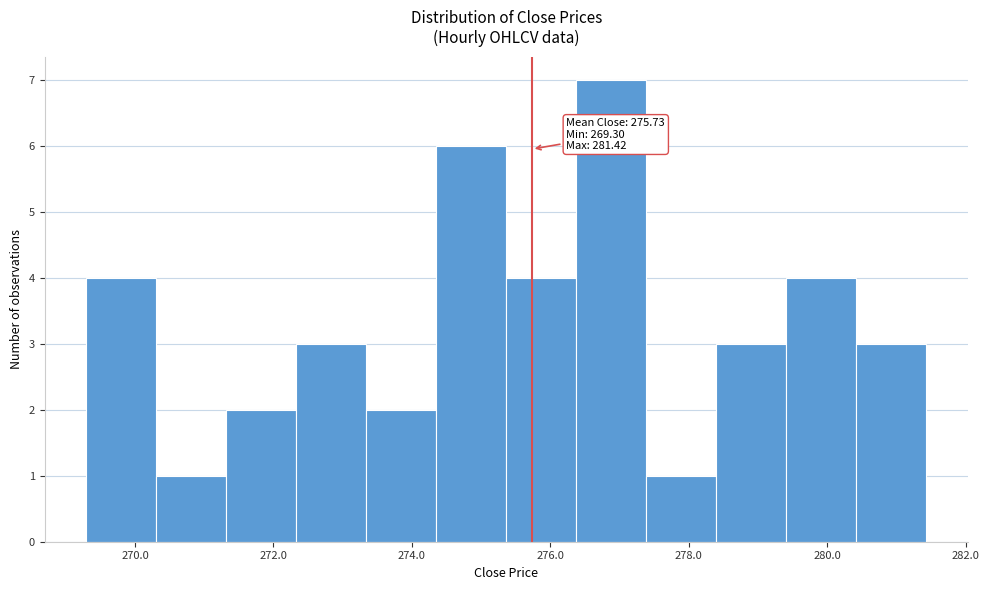

Over which range of the x-axis is the bar tallest?

276.4 to 277.4